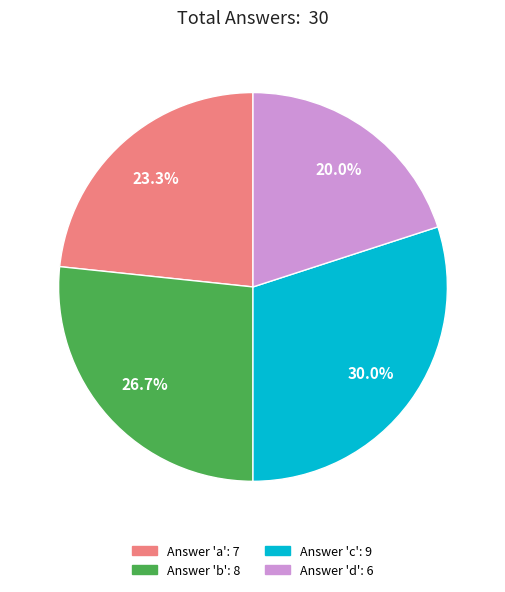

Does any single category account for the majority?

No